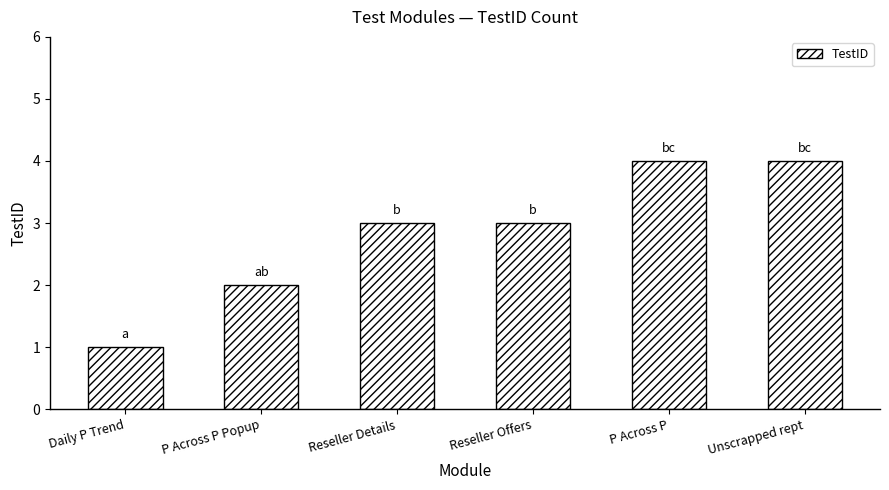

Reading left to right, transcribe all the data shown in this chart.

1	2	3	3	4	4